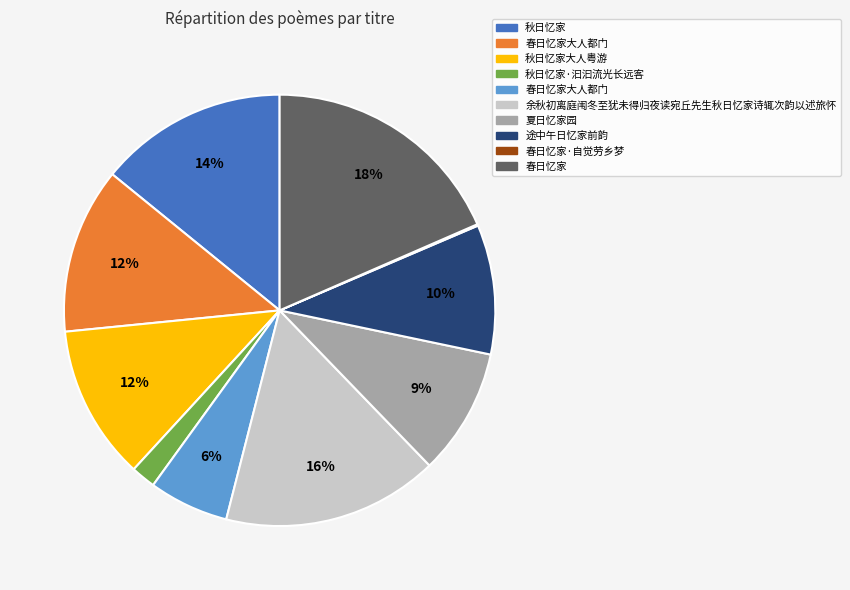

To the nearest percent, what is the difference between the largest and smallest slice percentages?

18%